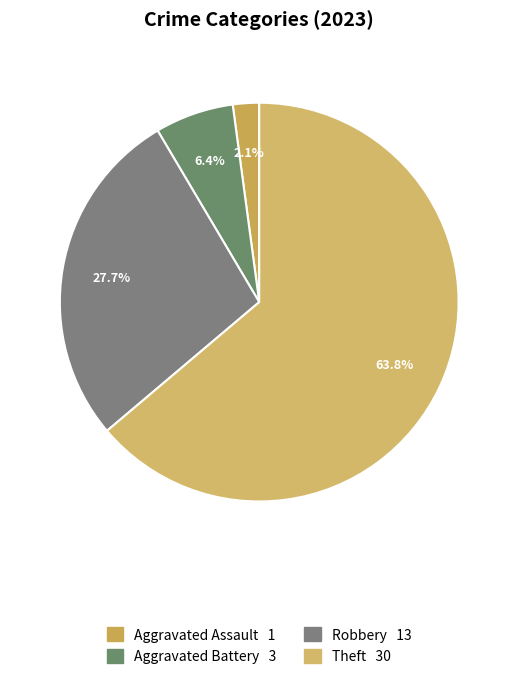

Is there any slice that represents more than half of the pie?

Yes